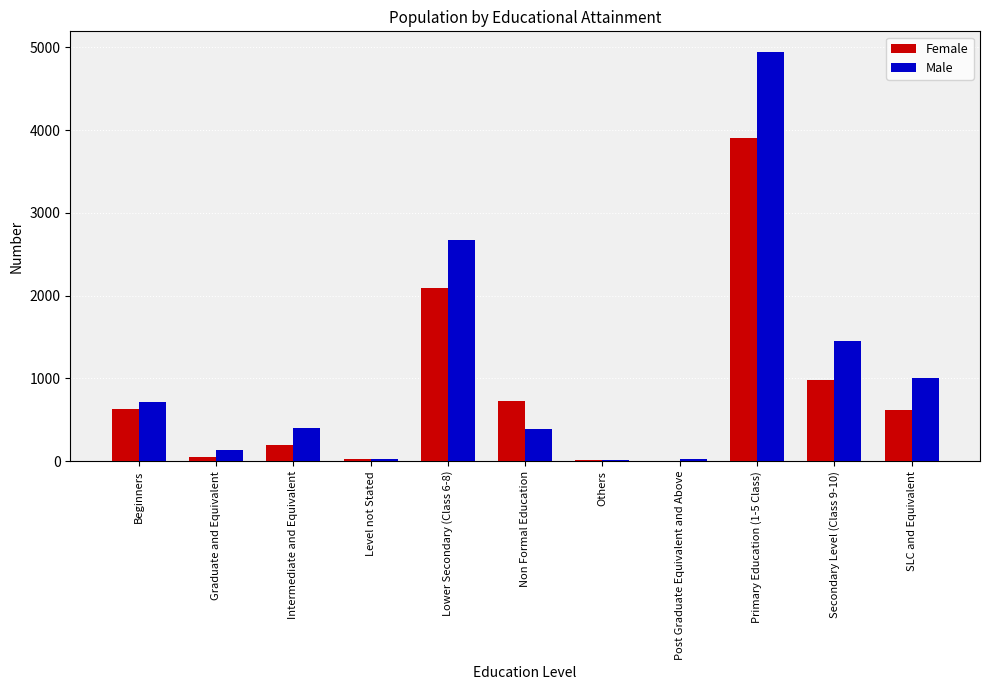

Read the Male value at Beginners.

716